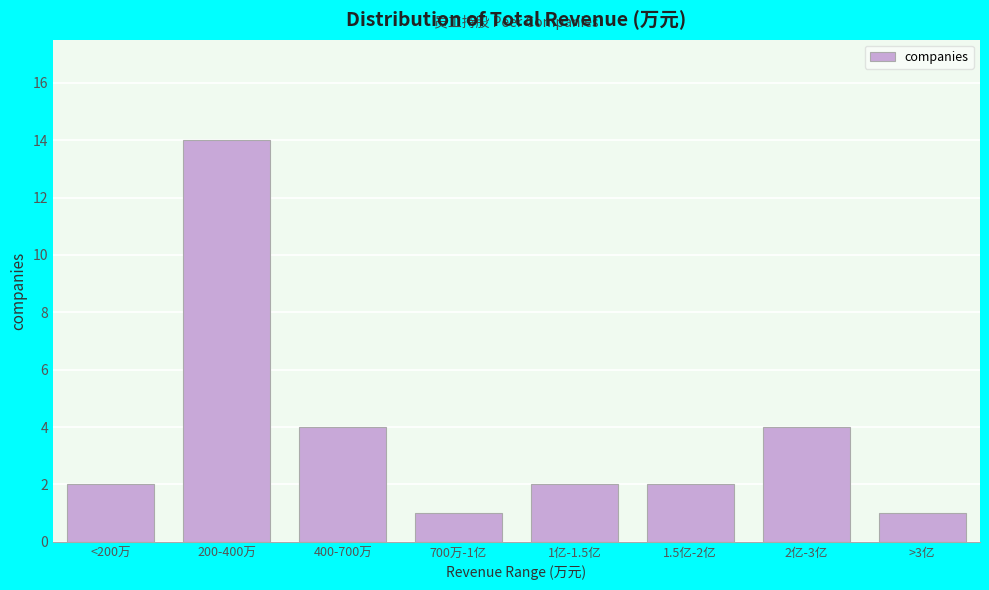

Reading left to right, what are all the values shown in this chart?

<200万=2	200-400万=14	400-700万=4	700万-1亿=1	1亿-1.5亿=2	1.5亿-2亿=2	2亿-3亿=4	>3亿=1